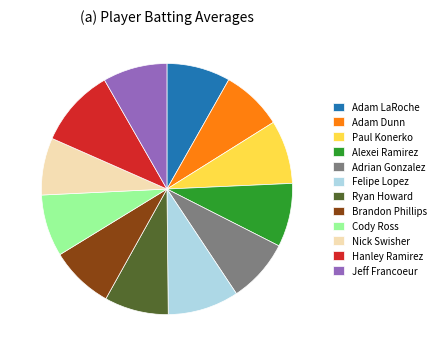

What is the smallest slice in the pie chart?

Nick Swisher